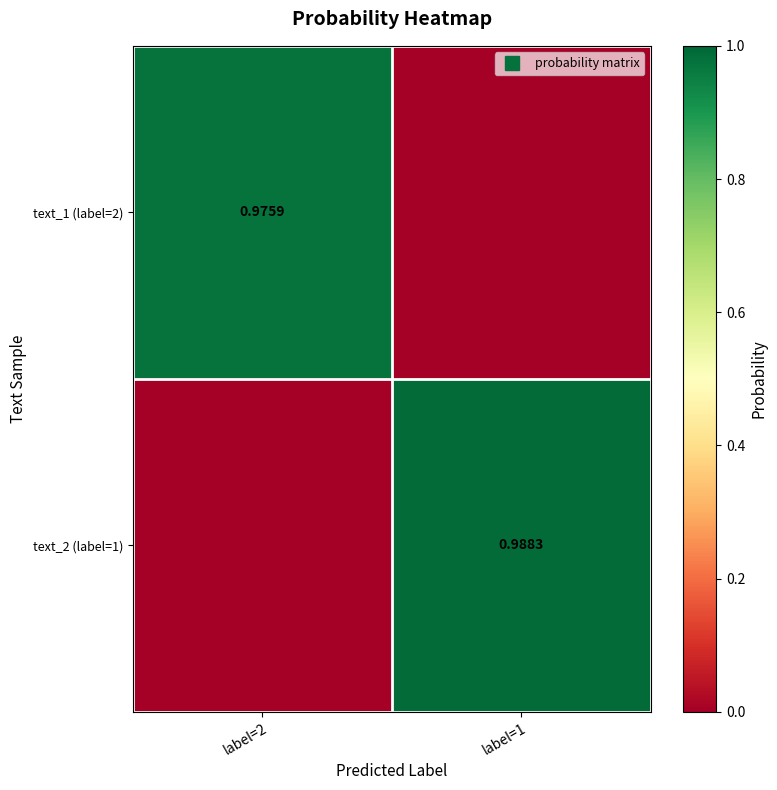

Which has a higher value, label=1 or label=2?

label=2